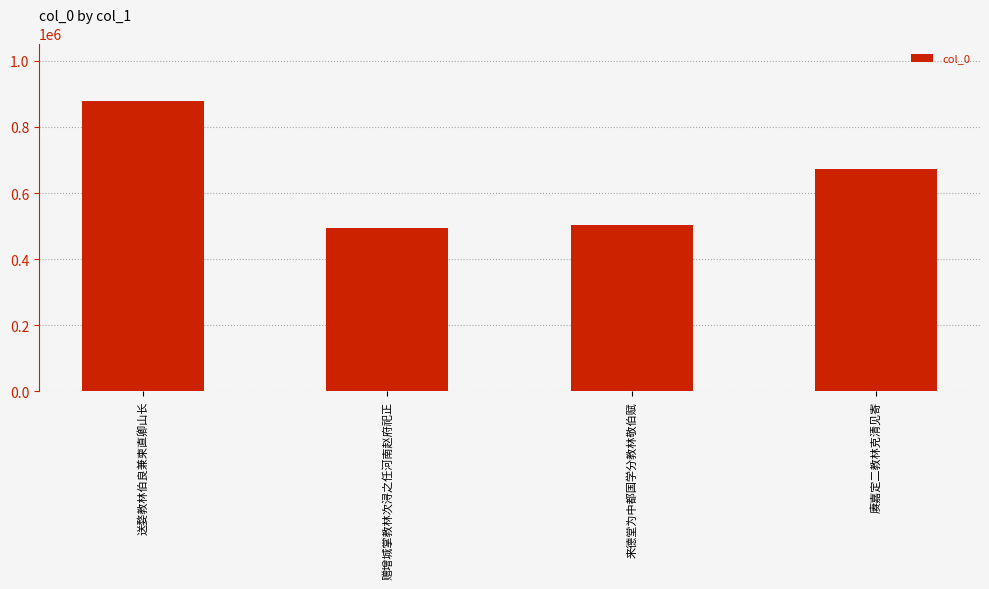

What is the average value?

636793